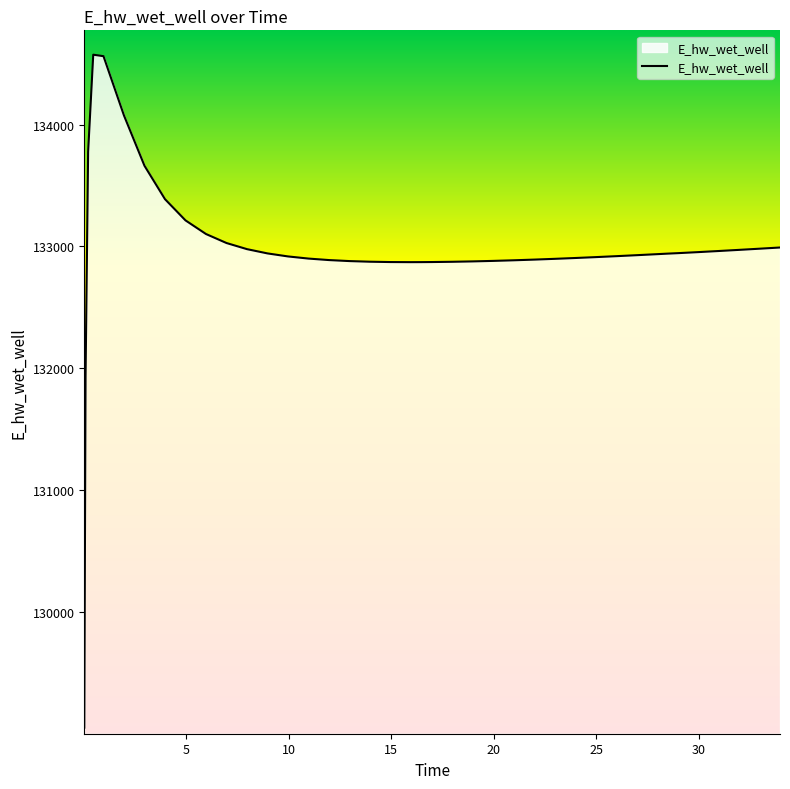

What is the difference between the maximum and minimum values?

5523.9